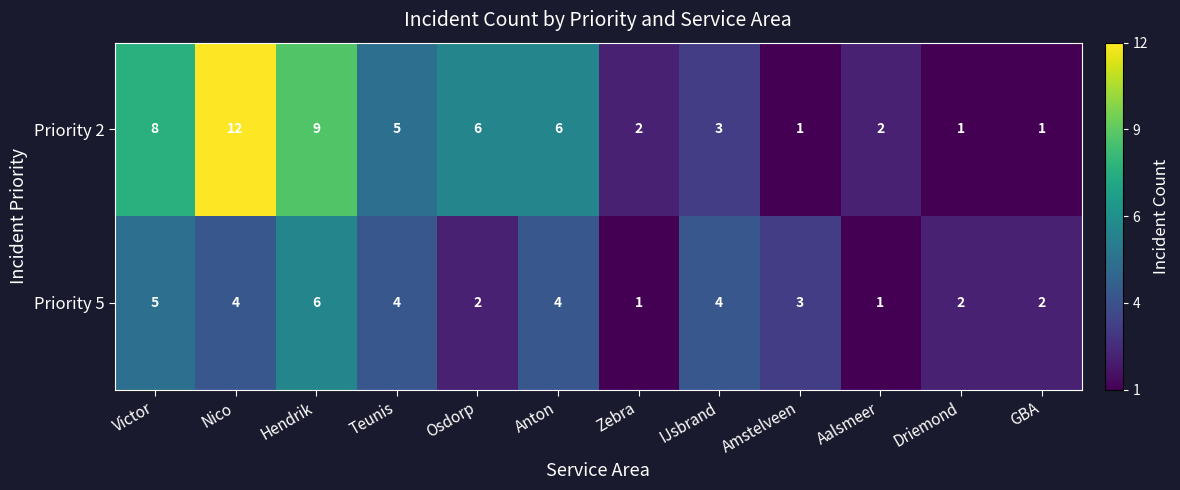

What is the average value of the Priority 5 series?

3